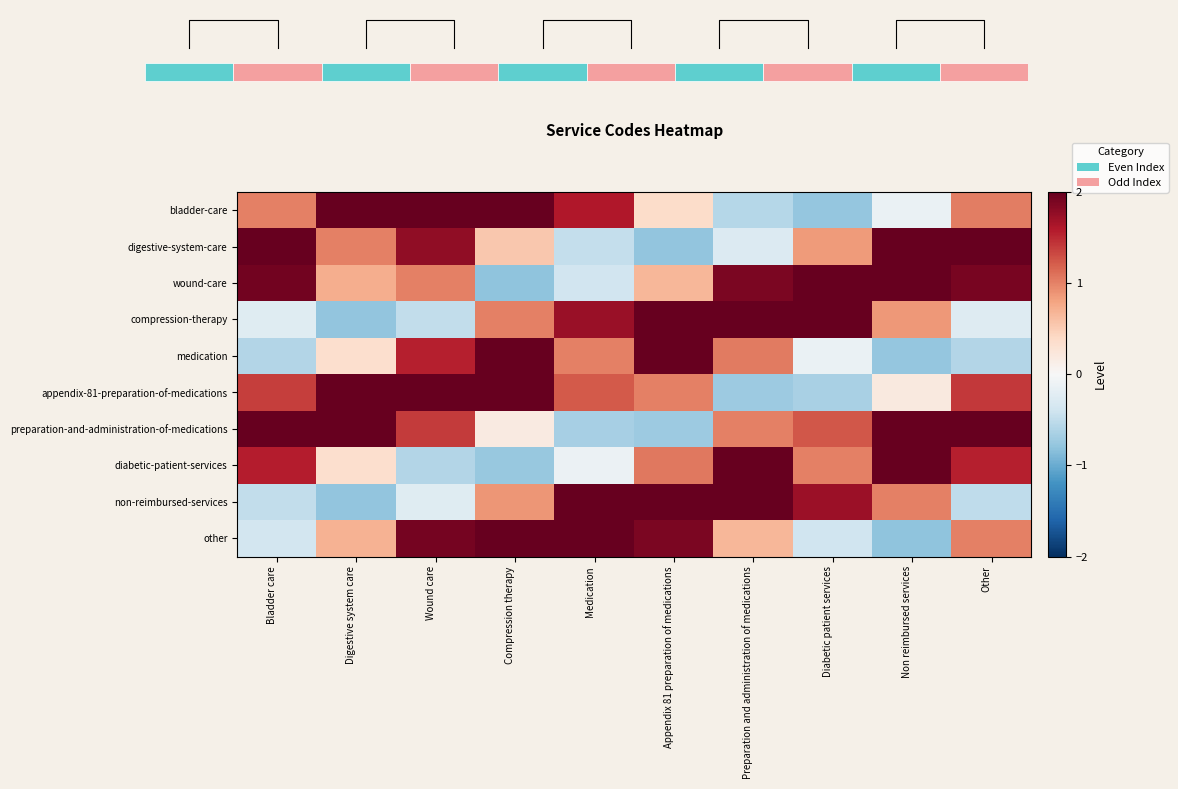

What is the difference between the non-reimbursed-services values at Wound care and Other?

0.3